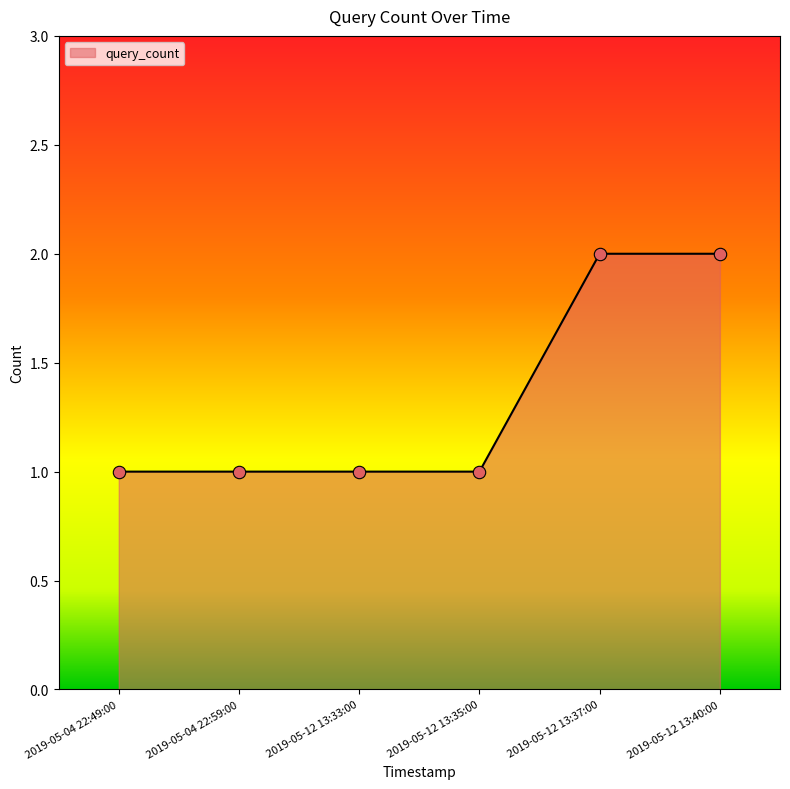

Approximately how many times larger is the value at 2019-05-12 13:40:00 compared to 2019-05-12 13:33:00?

2.0